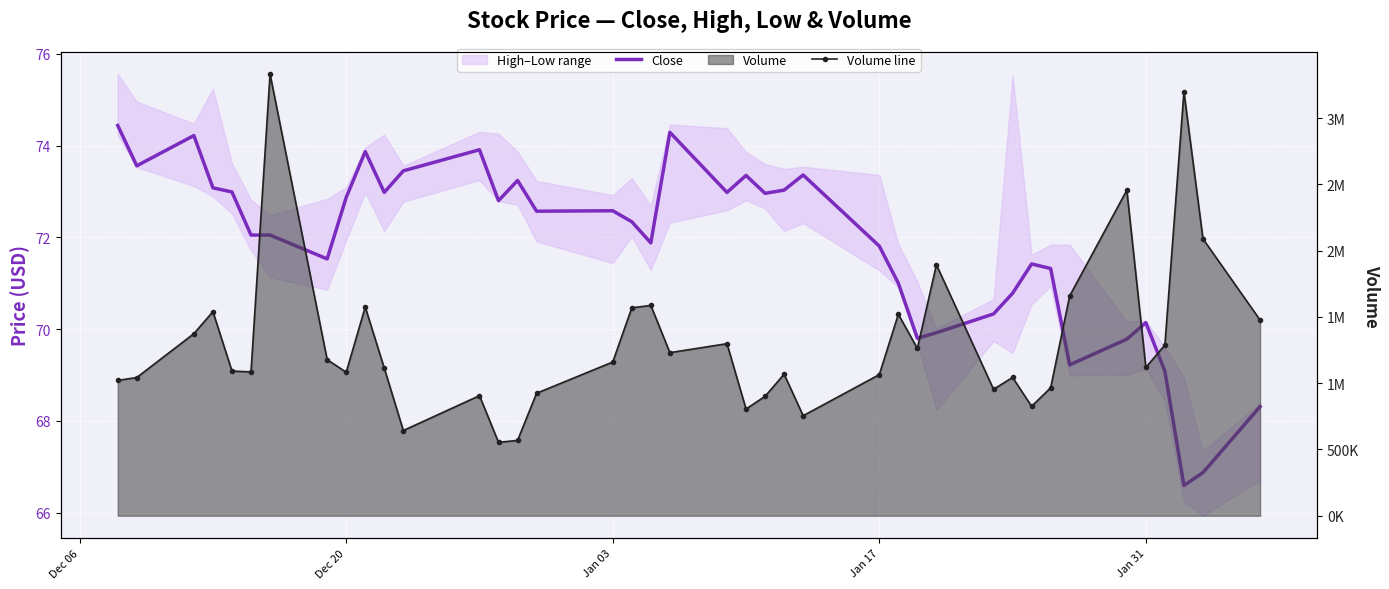

How many data points does each series have?

40